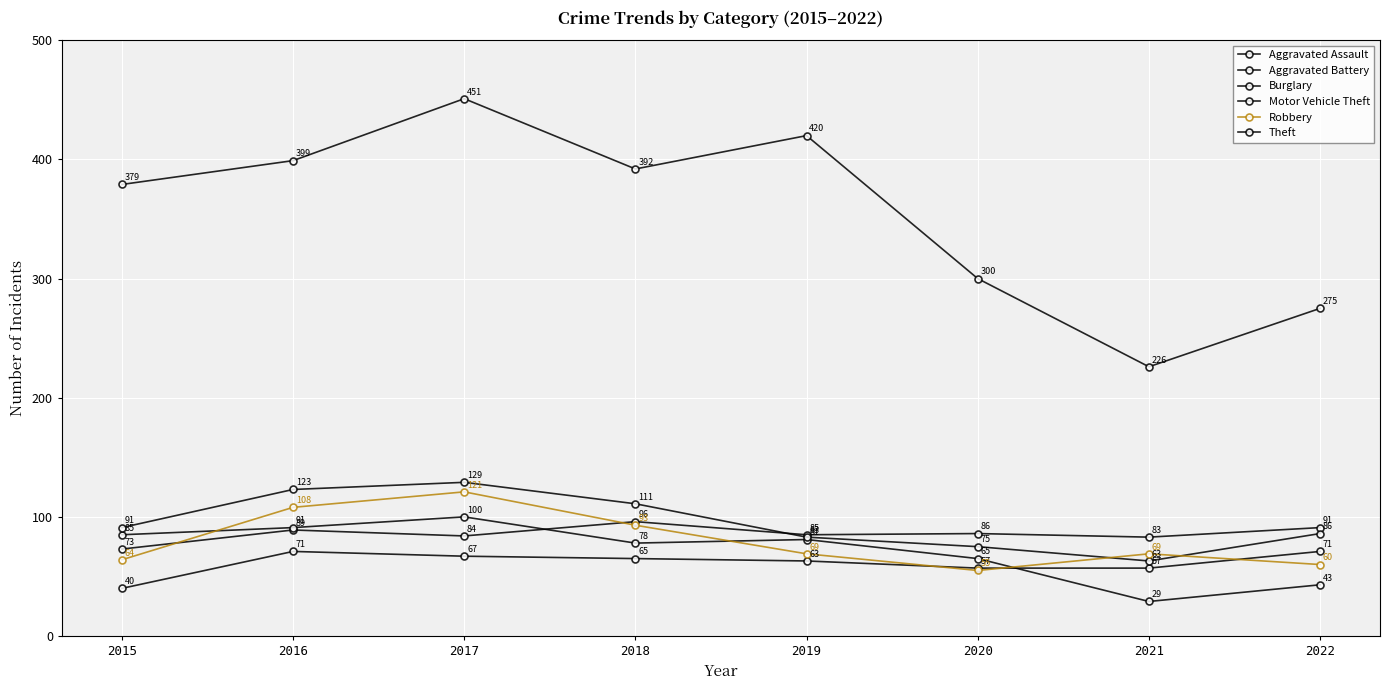

Reading left to right, extract all data points from this chart.

Aggravated Assault: 40	71	67	65	63	57	57	71
Aggravated Battery: 73	89	84	96	85	86	83	91
Burglary: 85	91	100	78	81	65	29	43
Motor Vehicle Theft: 91	123	129	111	83	75	63	86
Robbery: 64	108	121	93	69	55	69	60
Theft: 379	399	451	392	420	300	226	275